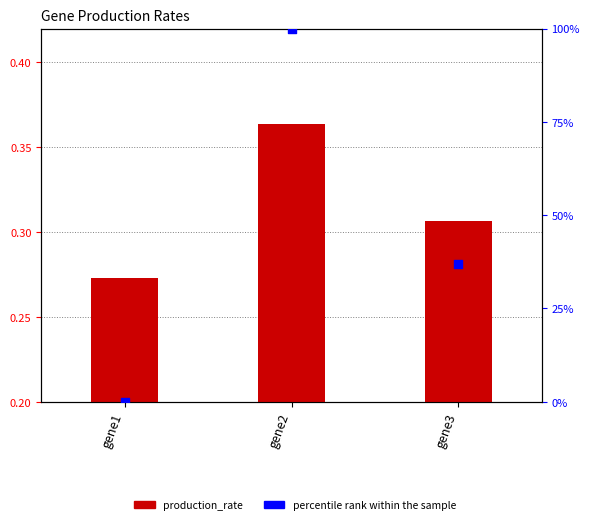

Is the value of production_rate at gene1 greater than the value of percentile rank within the sample at gene2?

No